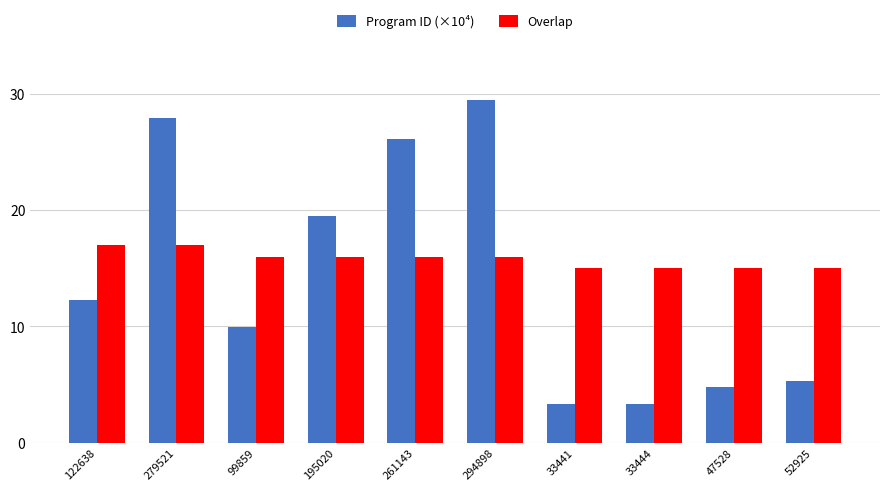

The Overlap series shows 15.0 at 33441. True or false?

True